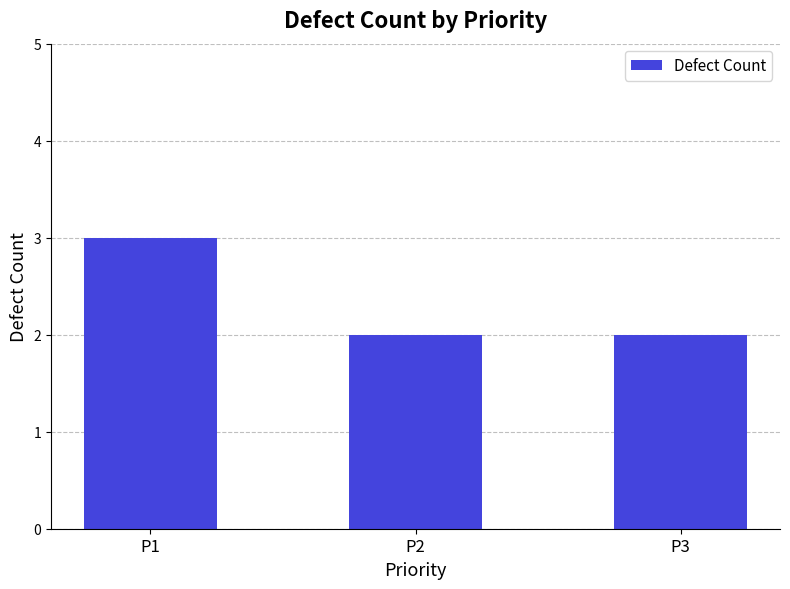

How many distinct data groups are displayed?

1